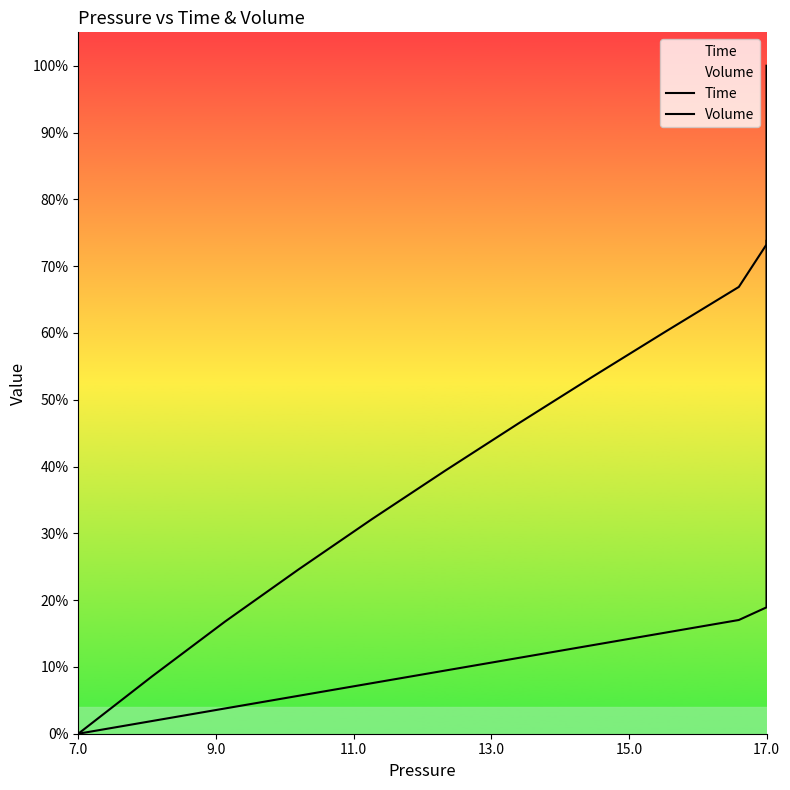

What is the label of the 27th point from the right?

17.0